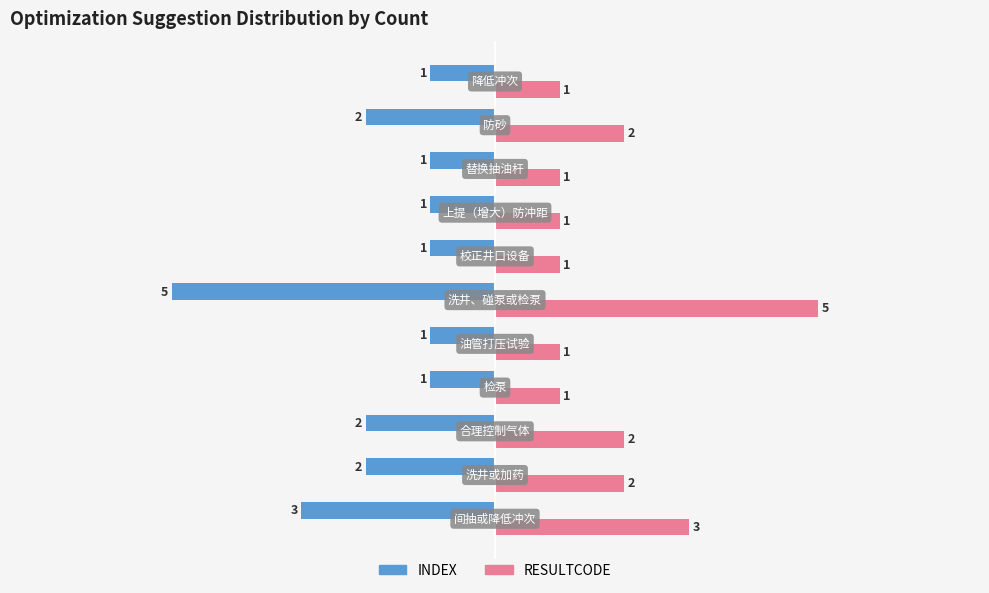

List the series in order of their peak value, lowest first.

INDEX, RESULTCODE